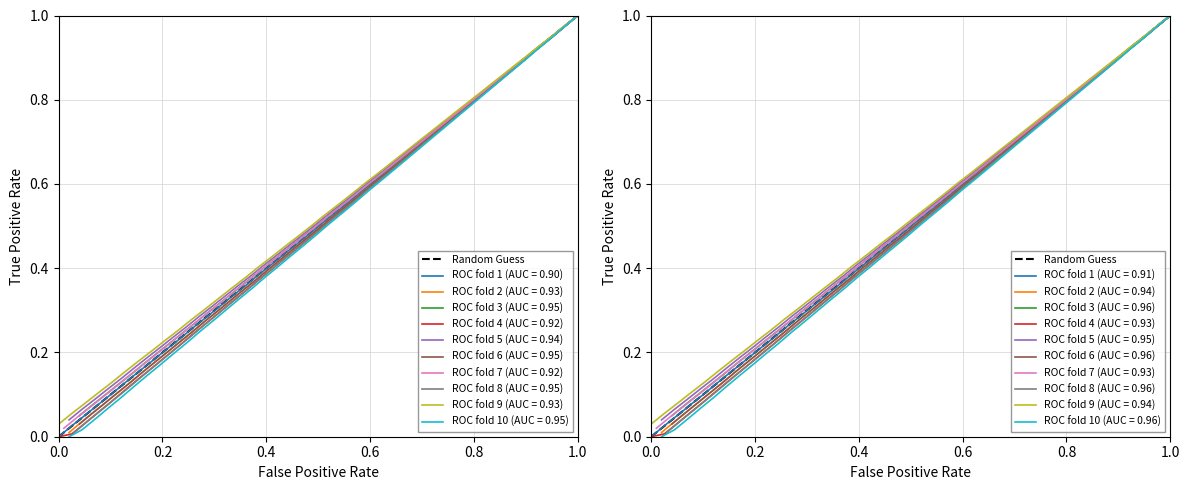

True or false: the data shows 1 at 0.0.

False